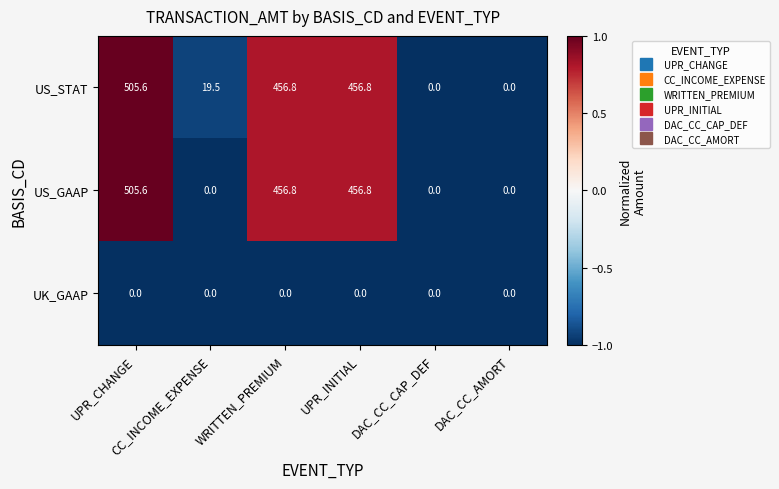

What is the sum of all US_GAAP values?

1419.2